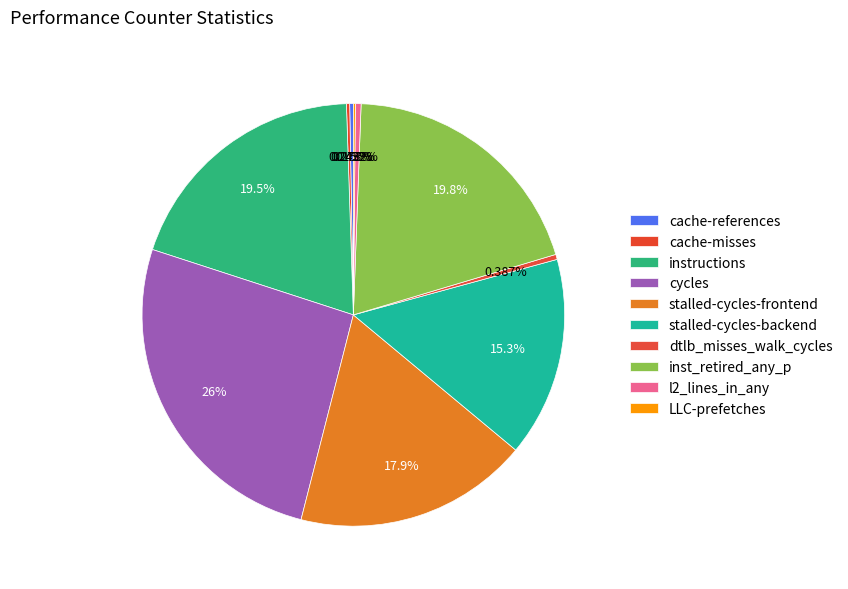

Count the number of slices in the pie.

10